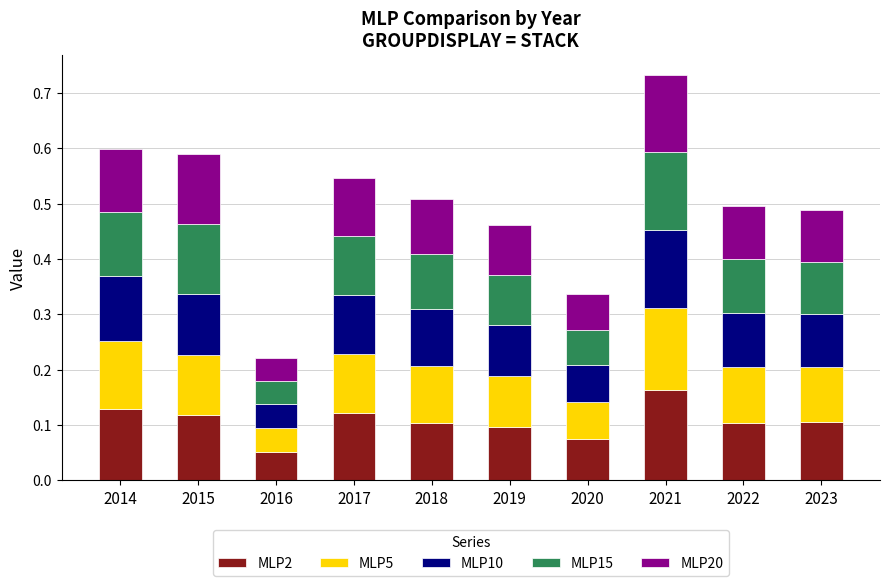

Does the chart contain any negative values?

No